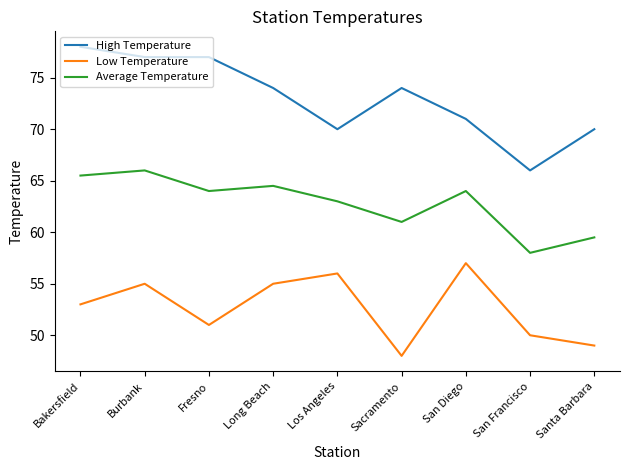

What is the difference between the maximum and minimum values in the Average Temperature series?

8.0